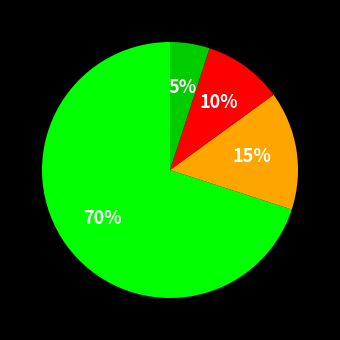

To the nearest percent, what is the average slice percentage?

25%